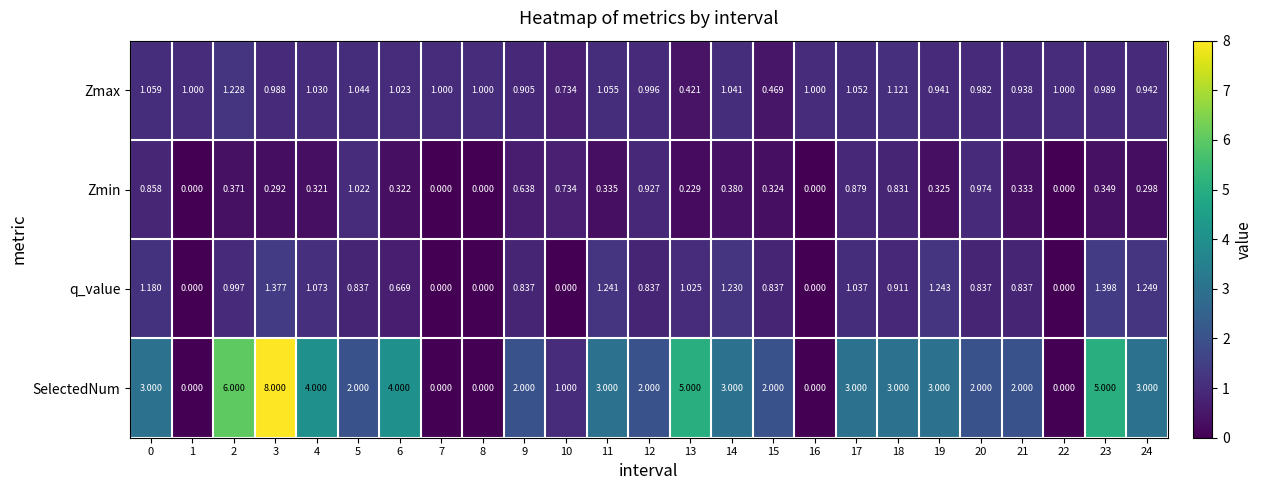

Count the number of data series in this chart.

4